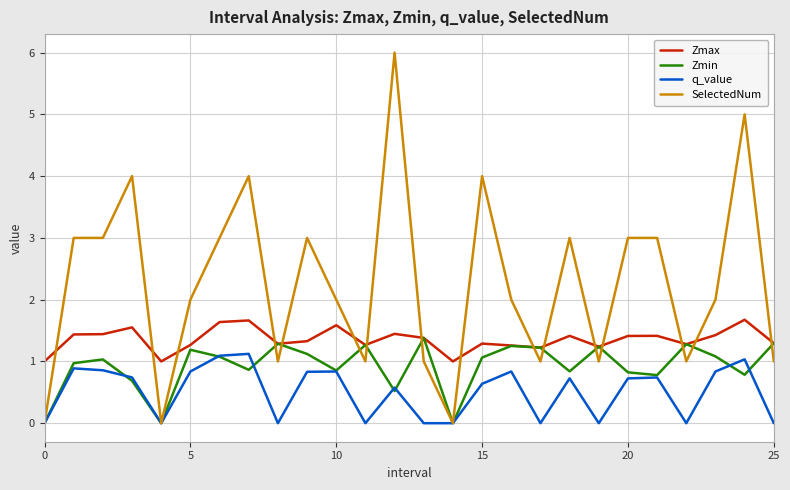

Which series has the largest total across all categories?

SelectedNum